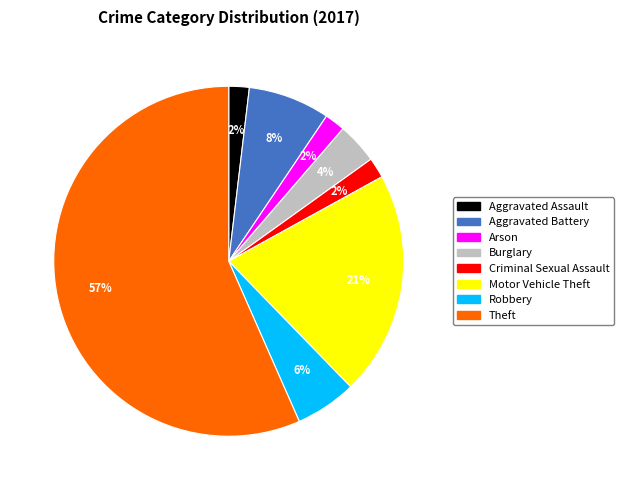

Does any single category account for the majority?

Yes